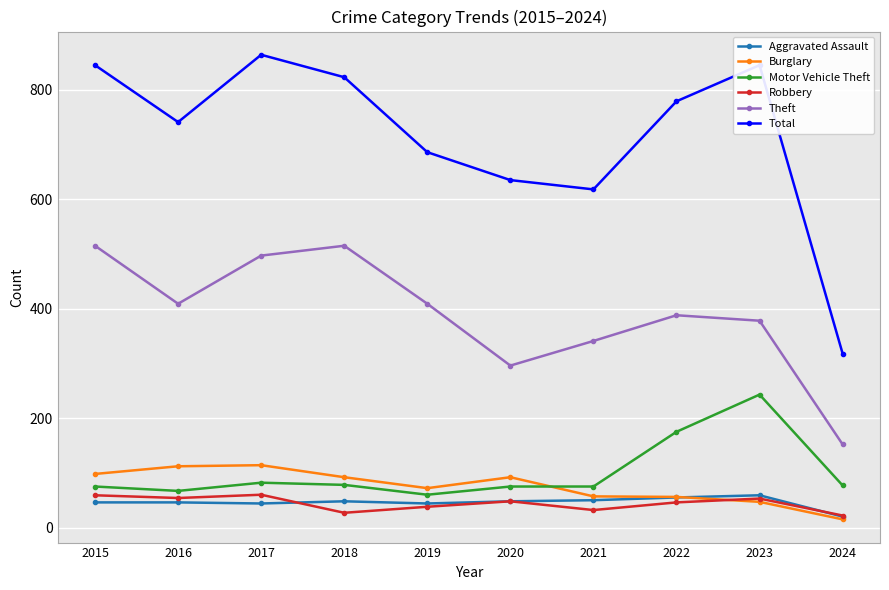

True or false: Total and Aggravated Assault intersect in this chart.

False